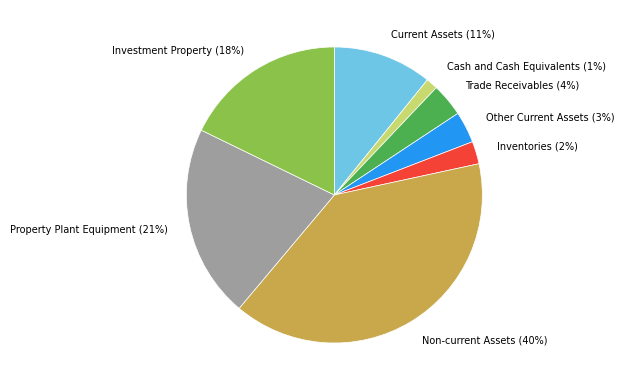

Which category has the biggest portion of the pie?

Non-current Assets